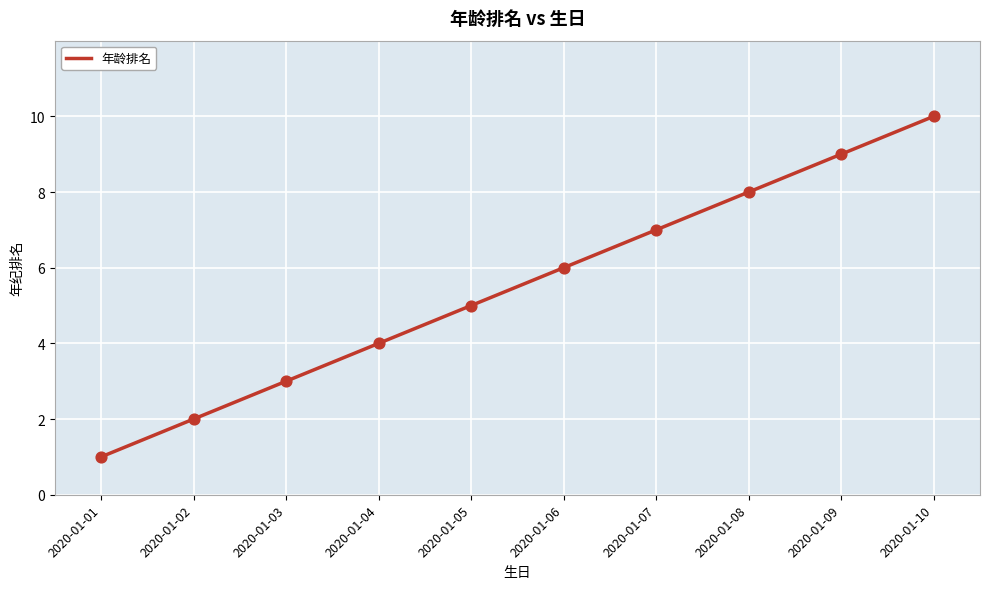

What is the change in value from 2020-01-06 to 2020-01-09?

+3